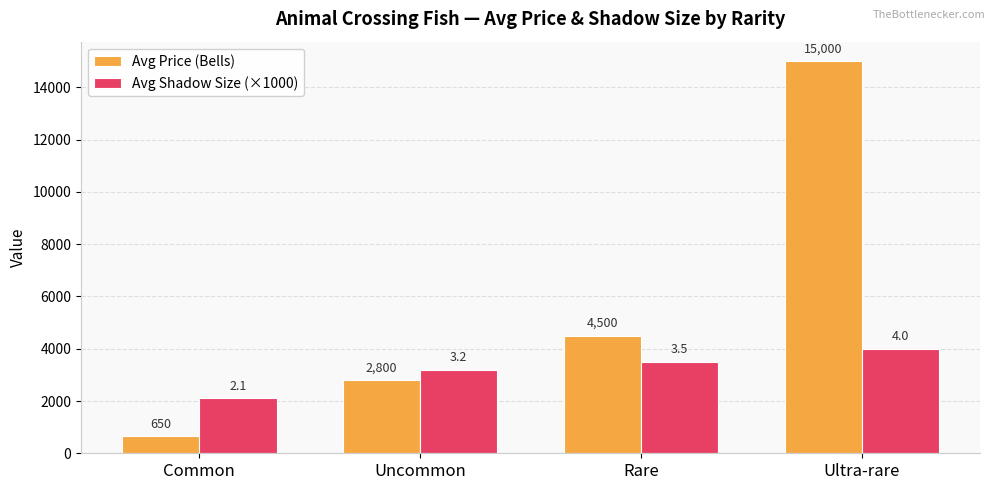

How many categories are shown in the chart?

4